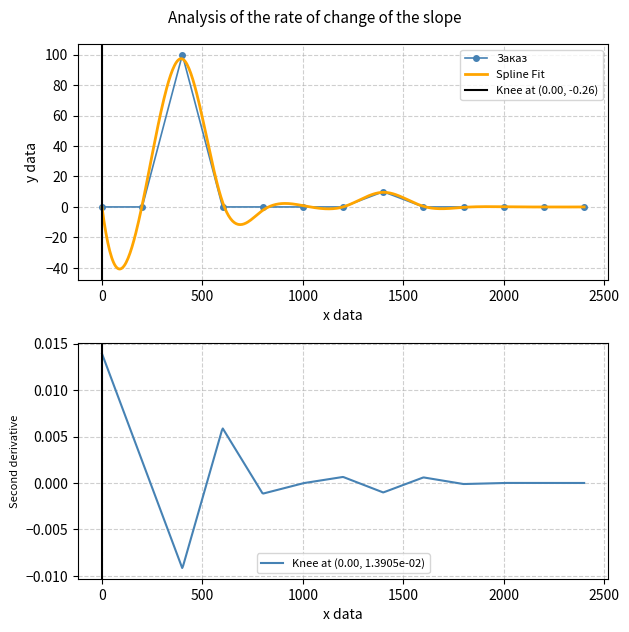

How many points are higher than both their immediate neighbors (excluding endpoints)?

2